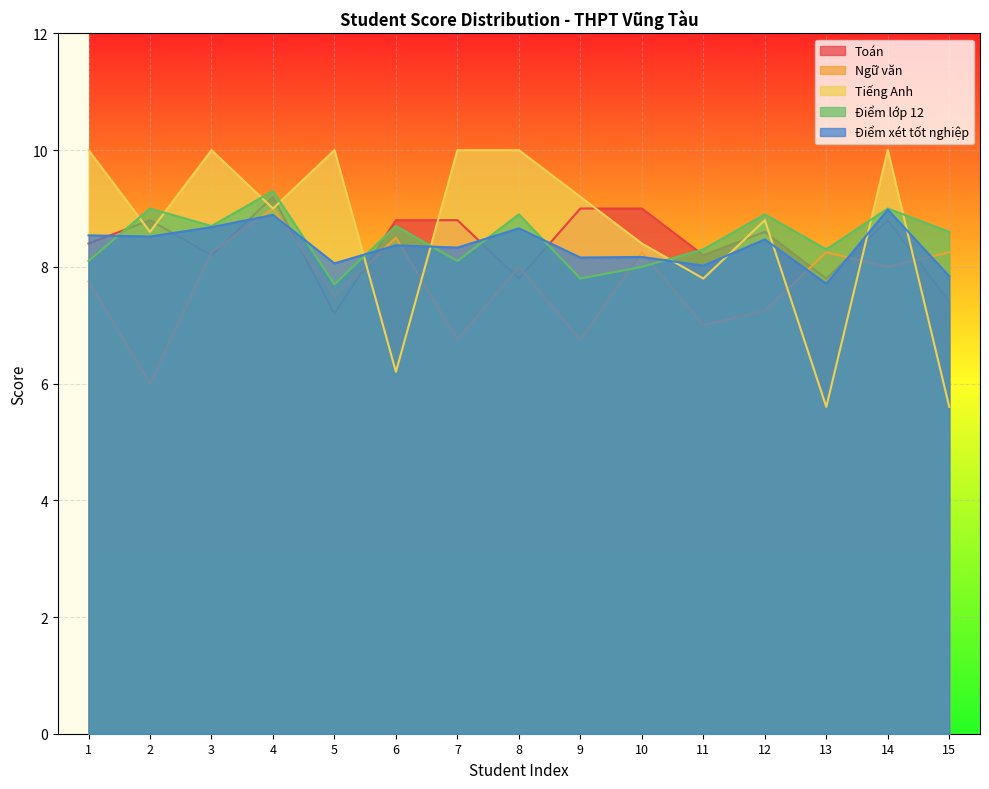

The Toán series shows 5.2 at 11. True or false?

False